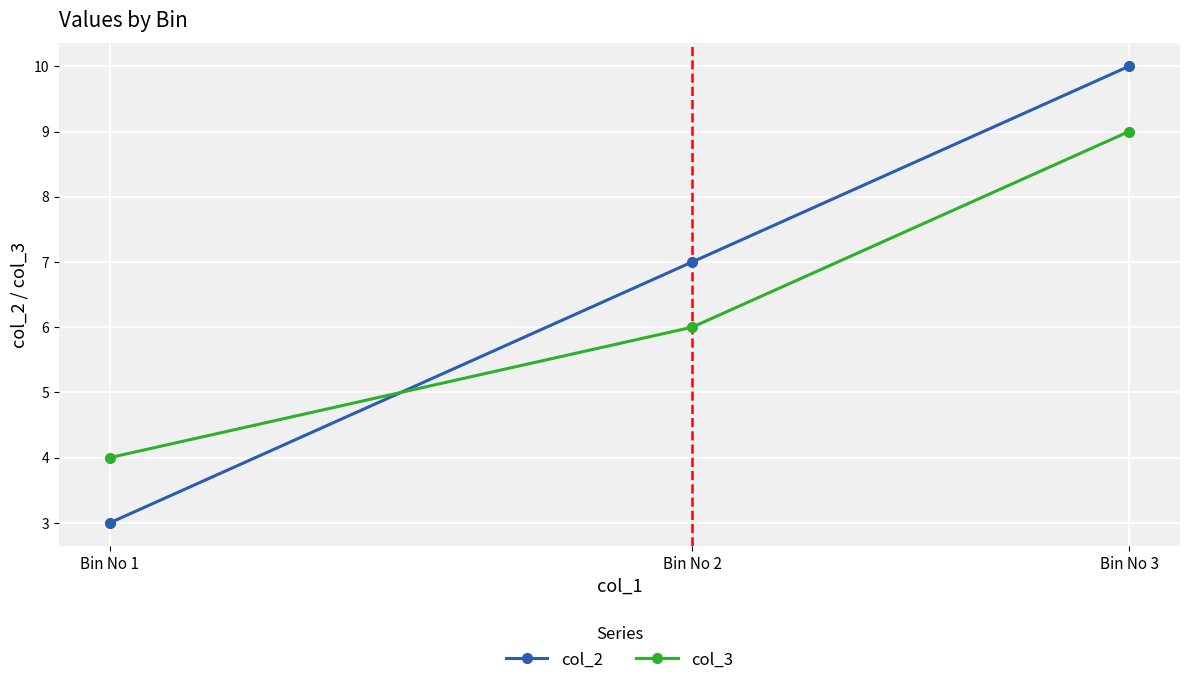

What is the difference between the highest and lowest values at Bin No 3?

1